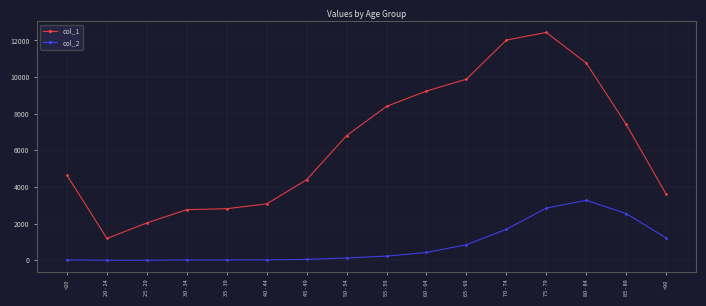

What is the label of the 16th point from the left?

>90